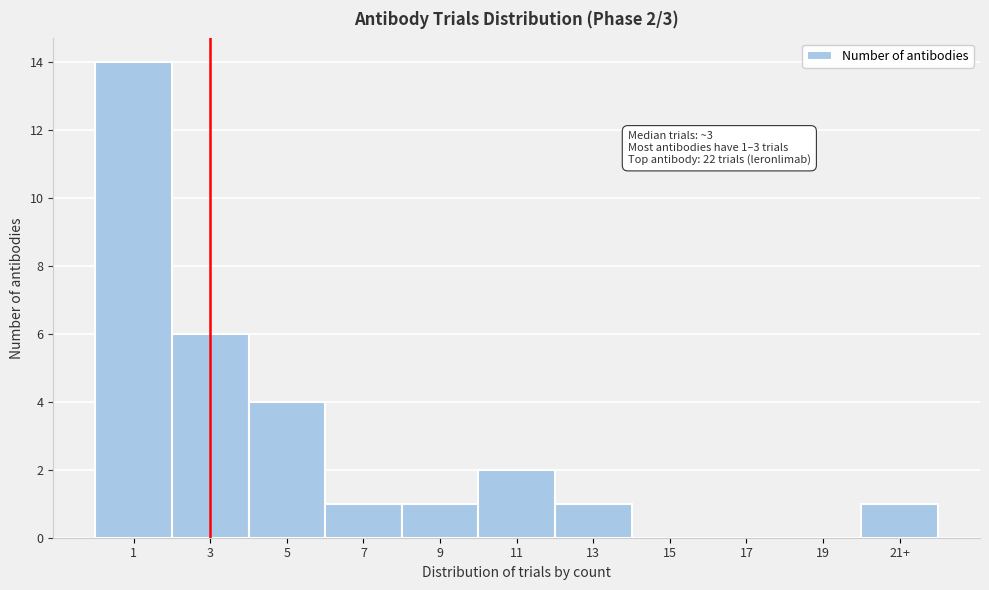

Reading left to right, extract all data points from this chart.

1=14	3=6	5=4	7=1	9=1	11=2	13=1	15=0	17=0	19=0	21+=1